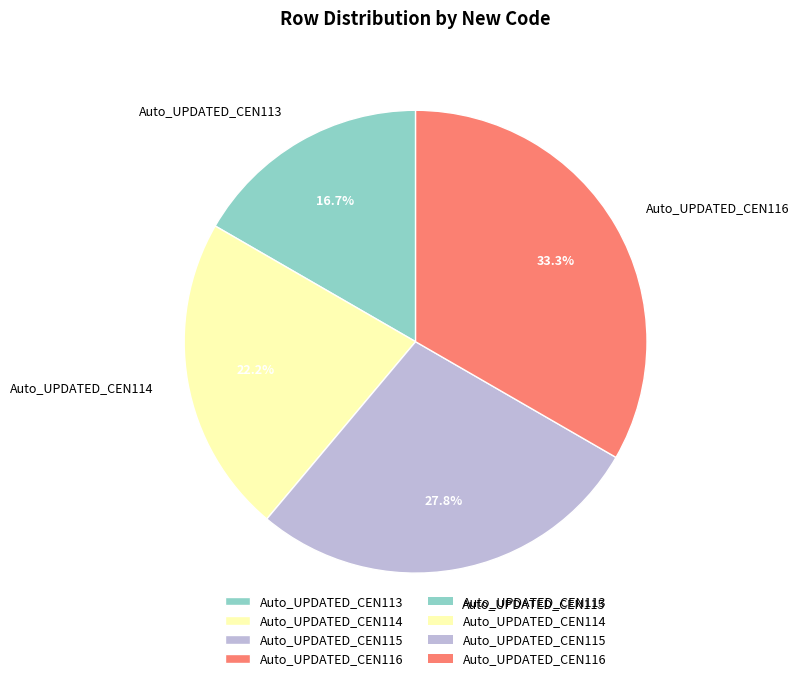

What portion of the pie excludes Auto_UPDATED_CEN116?

66.7%